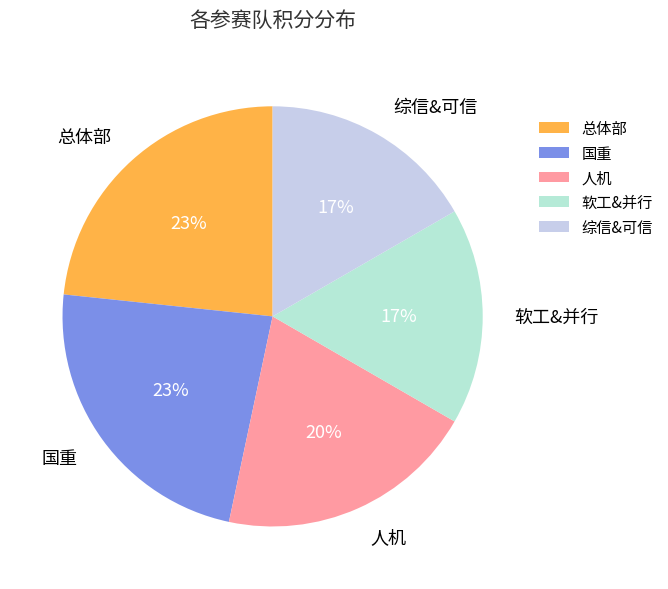

Do 综信&可信 and 国重 together represent more than half of the pie?

No